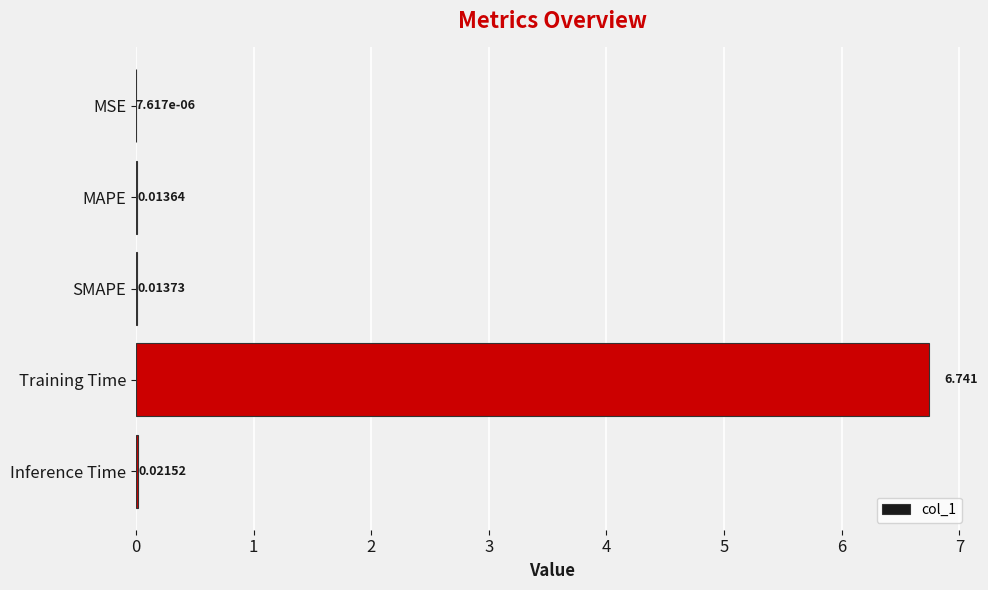

How many distinct data groups are displayed?

1